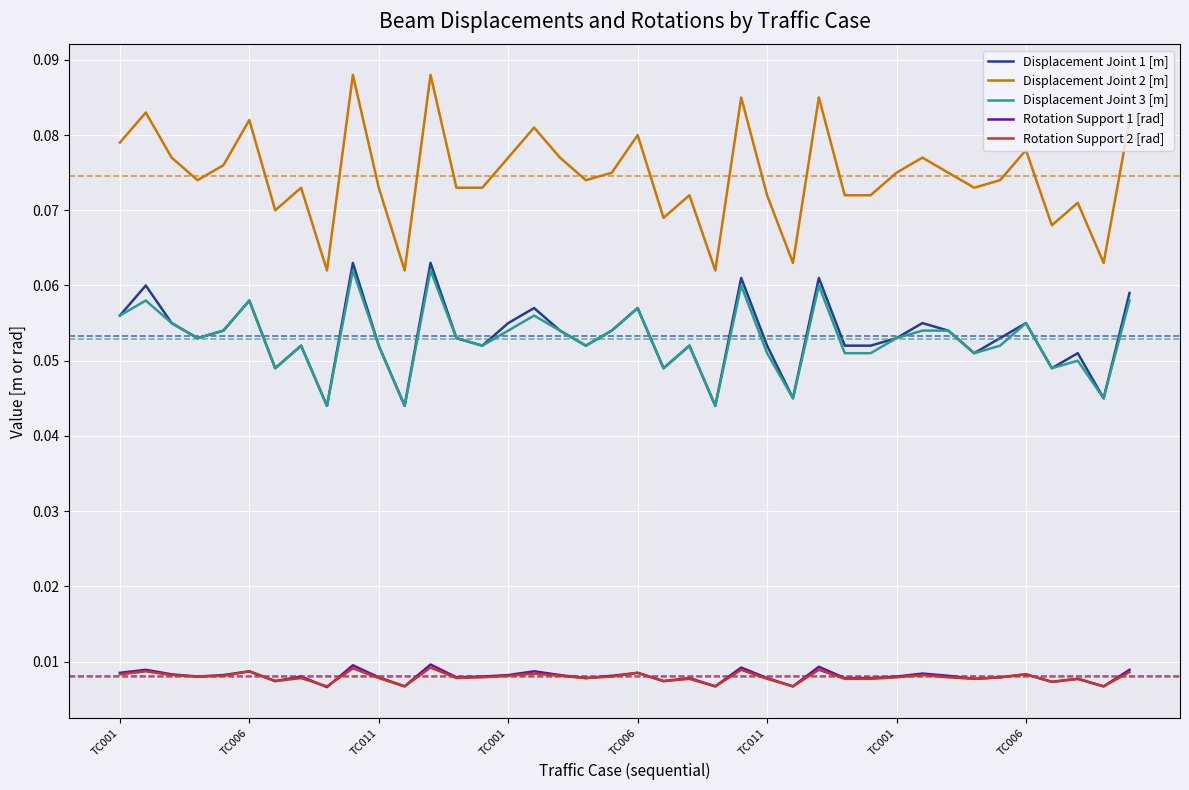

True or false: Displacement Joint 2 [m] and Rotation Support 1 [rad] cross at least once.

False